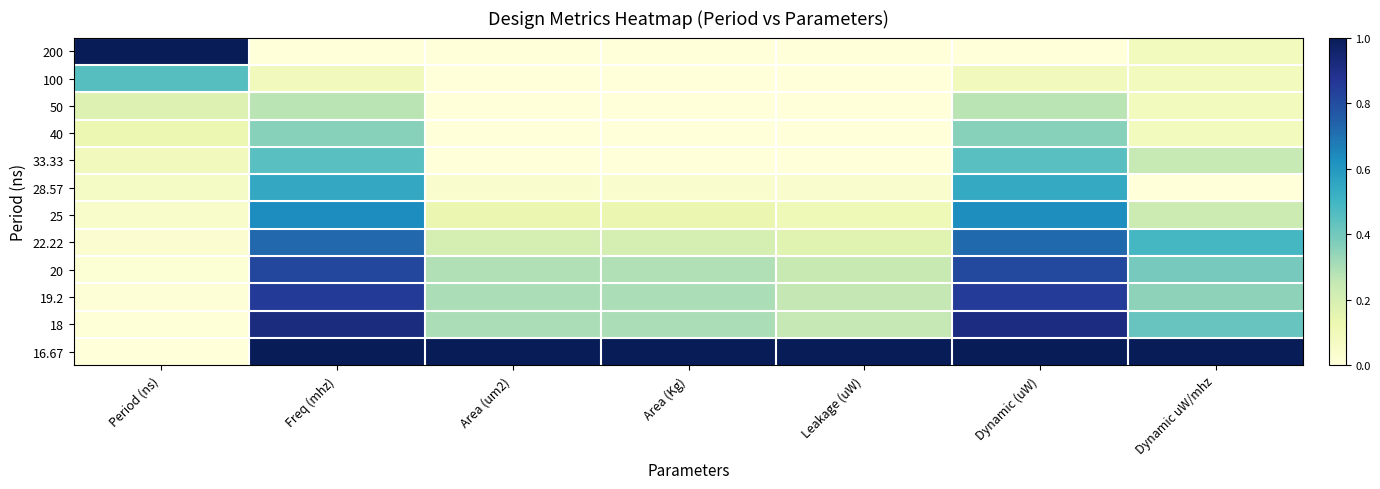

Reading left to right, transcribe all the data shown in this chart.

200: Period (ns)=1.0	Freq (mhz)=0.0	Area (um2)=0.0	Area (Kg)=0.0	Leakage (uW)=0.0	Dynamic (uW)=0.0	Dynamic uW/mhz=0.1
100: Period (ns)=0.5	Freq (mhz)=0.1	Area (um2)=0.0	Area (Kg)=0.0	Leakage (uW)=0.0	Dynamic (uW)=0.1	Dynamic uW/mhz=0.1
50: Period (ns)=0.2	Freq (mhz)=0.3	Area (um2)=0.0	Area (Kg)=0.0	Leakage (uW)=0.0	Dynamic (uW)=0.3	Dynamic uW/mhz=0.1
40: Period (ns)=0.1	Freq (mhz)=0.4	Area (um2)=0.0	Area (Kg)=0.0	Leakage (uW)=0.0	Dynamic (uW)=0.4	Dynamic uW/mhz=0.1
33.33: Period (ns)=0.1	Freq (mhz)=0.5	Area (um2)=0.0	Area (Kg)=0.0	Leakage (uW)=0.0	Dynamic (uW)=0.5	Dynamic uW/mhz=0.2
28.57: Period (ns)=0.1	Freq (mhz)=0.5	Area (um2)=0.0	Area (Kg)=0.0	Leakage (uW)=0.0	Dynamic (uW)=0.5	Dynamic uW/mhz=0.0
25: Period (ns)=0.0	Freq (mhz)=0.6	Area (um2)=0.1	Area (Kg)=0.1	Leakage (uW)=0.1	Dynamic (uW)=0.6	Dynamic uW/mhz=0.2
22.22: Period (ns)=0.0	Freq (mhz)=0.7	Area (um2)=0.2	Area (Kg)=0.2	Leakage (uW)=0.2	Dynamic (uW)=0.7	Dynamic uW/mhz=0.5
20: Period (ns)=0.0	Freq (mhz)=0.8	Area (um2)=0.3	Area (Kg)=0.3	Leakage (uW)=0.2	Dynamic (uW)=0.8	Dynamic uW/mhz=0.4
19.2: Period (ns)=0.0	Freq (mhz)=0.9	Area (um2)=0.3	Area (Kg)=0.3	Leakage (uW)=0.3	Dynamic (uW)=0.8	Dynamic uW/mhz=0.4
18: Period (ns)=0.0	Freq (mhz)=0.9	Area (um2)=0.3	Area (Kg)=0.3	Leakage (uW)=0.3	Dynamic (uW)=0.9	Dynamic uW/mhz=0.4
16.67: Period (ns)=0.0	Freq (mhz)=1.0	Area (um2)=1.0	Area (Kg)=1.0	Leakage (uW)=1.0	Dynamic (uW)=1.0	Dynamic uW/mhz=1.0